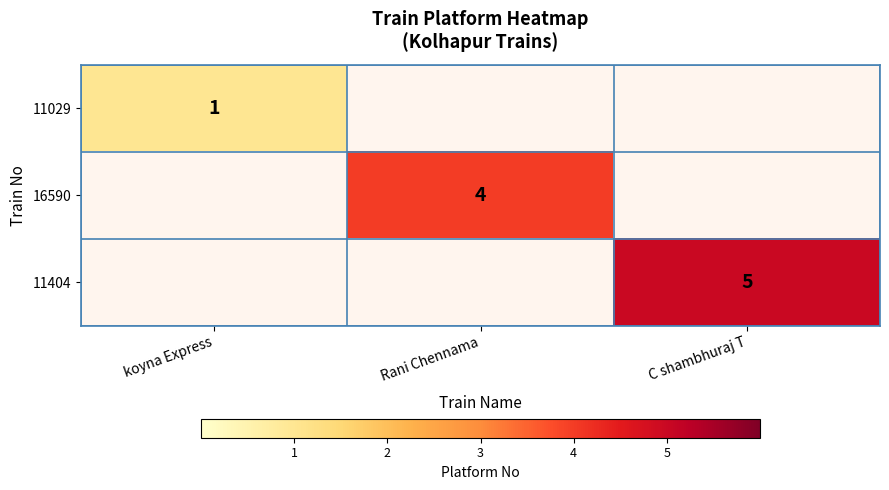

Is it true that 11404 equals 2.5 at C shambhuraj T?

False